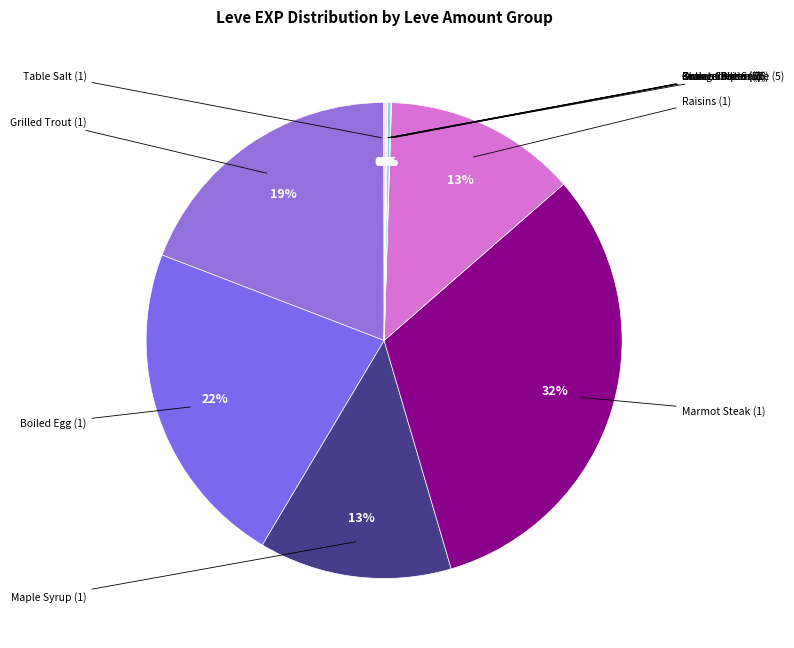

How many slices are in this pie chart?

12